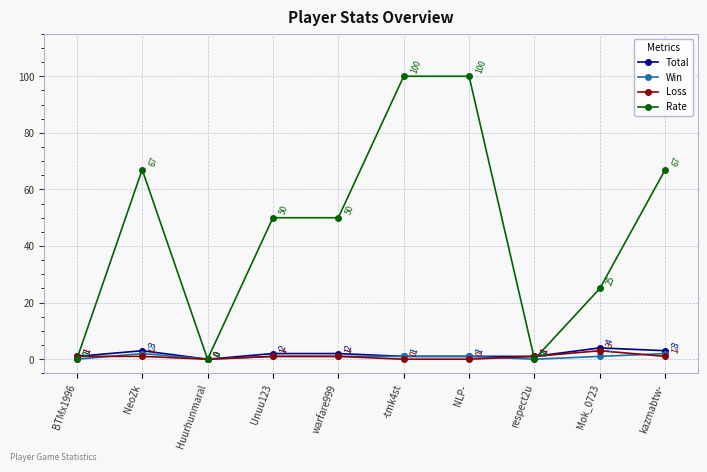

Which series has the largest range (max minus min)?

Rate